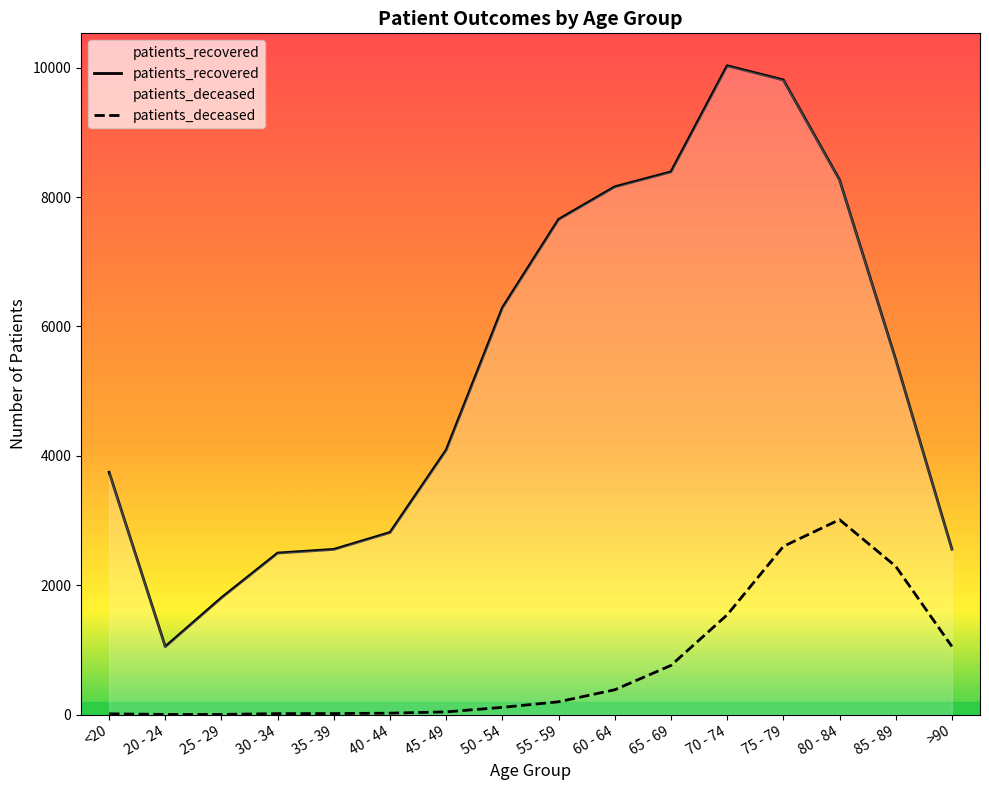

How many values in the patients_deceased series are below 198?

8